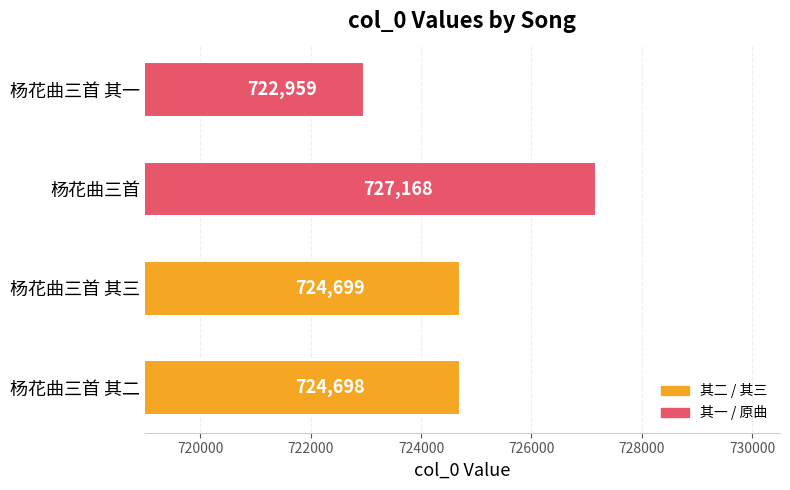

Is it true that the value at 杨花曲三首 其一 is 722959?

True